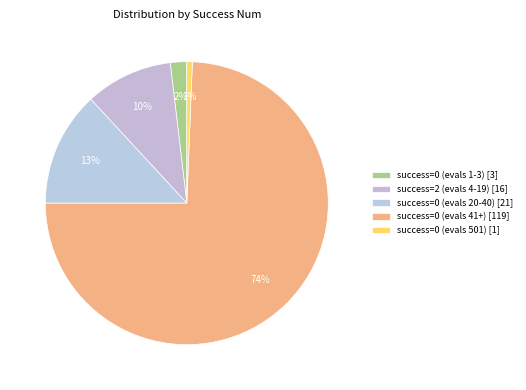

Rank the categories by value from lowest to highest.

success=0 (evals 501) [1], success=0 (evals 1-3) [3], success=2 (evals 4-19) [16], success=0 (evals 20-40) [21], success=0 (evals 41+) [119]